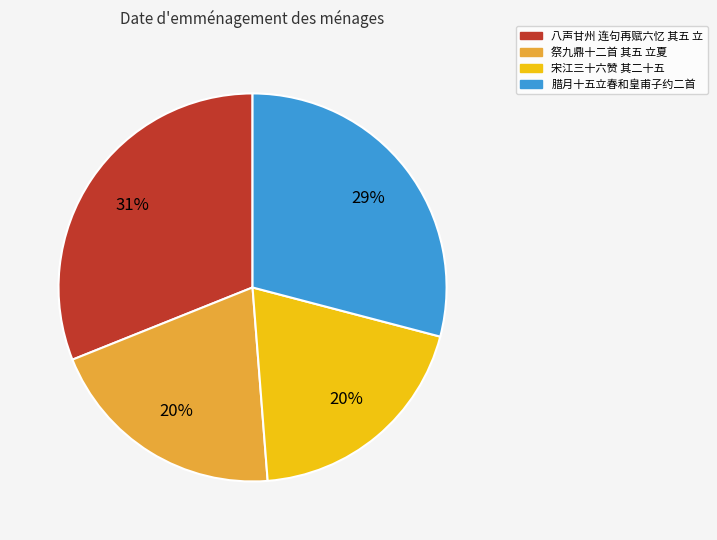

Is there a majority slice in this chart?

No